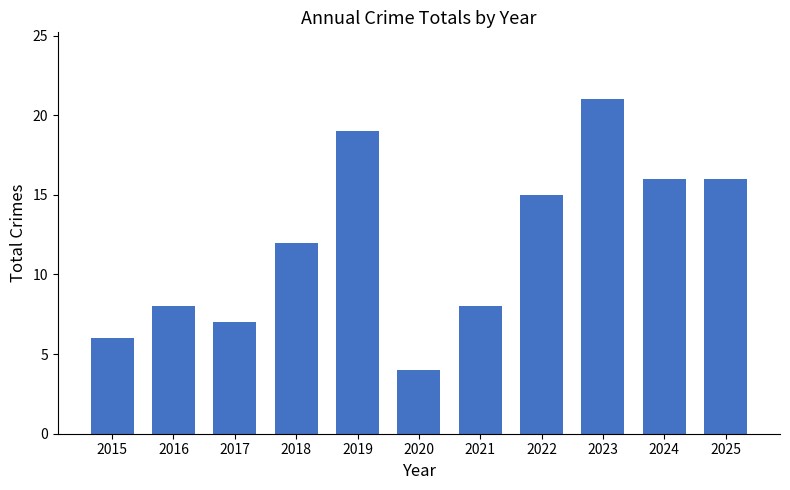

What is the change in value from 2017 to 2018?

+5